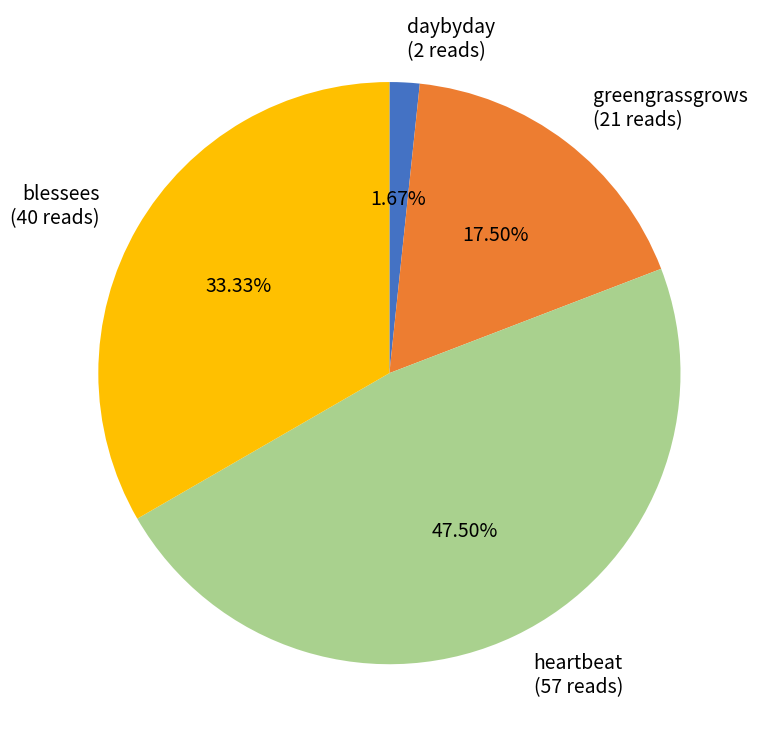

Combined, do daybyday (2 reads) and blessees (40 reads) account for over 50%?

No